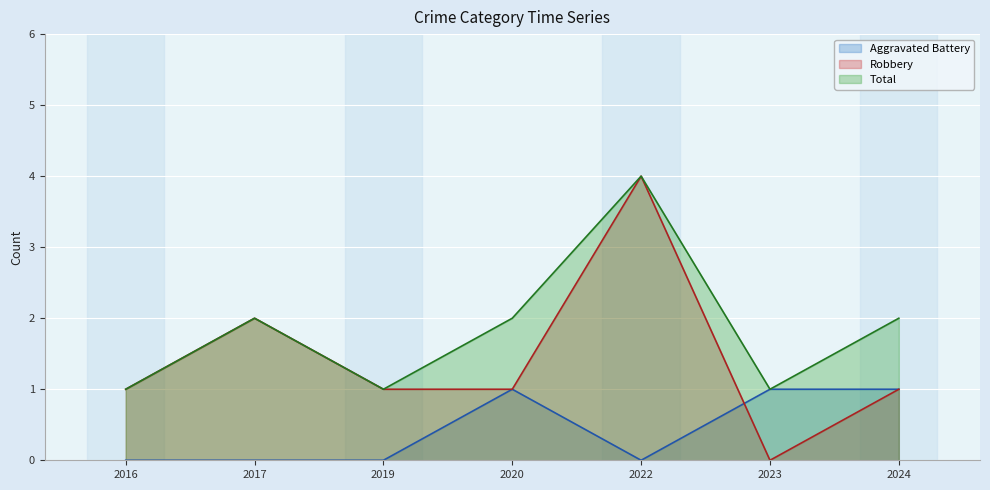

Which category has the lowest value in the Total series?

2016